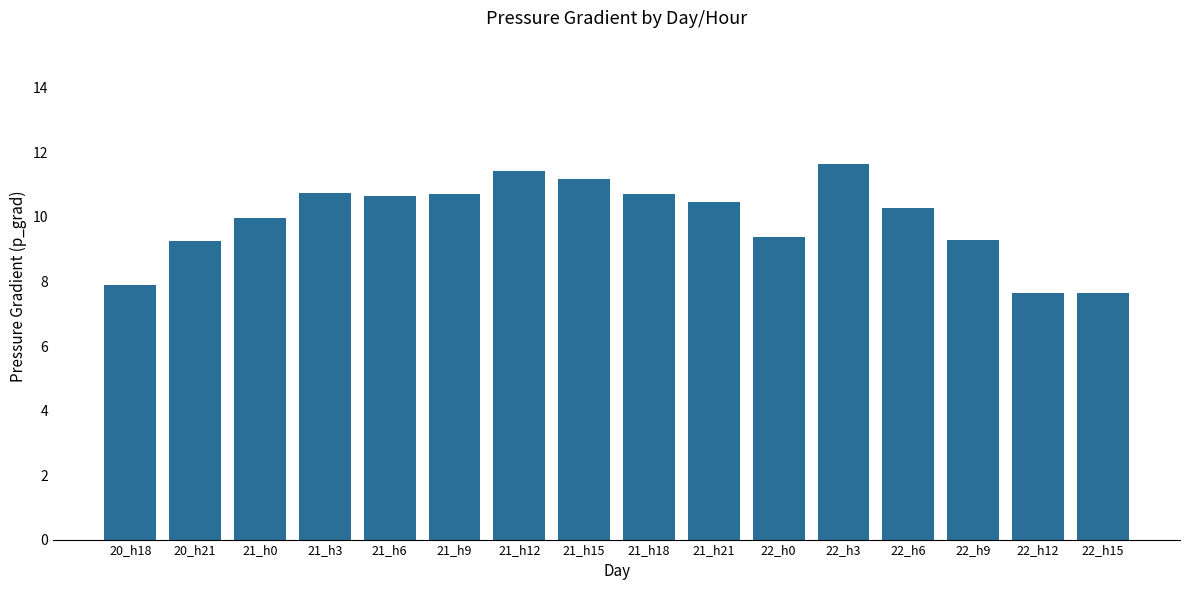

What position from the right is 22_h6?

4